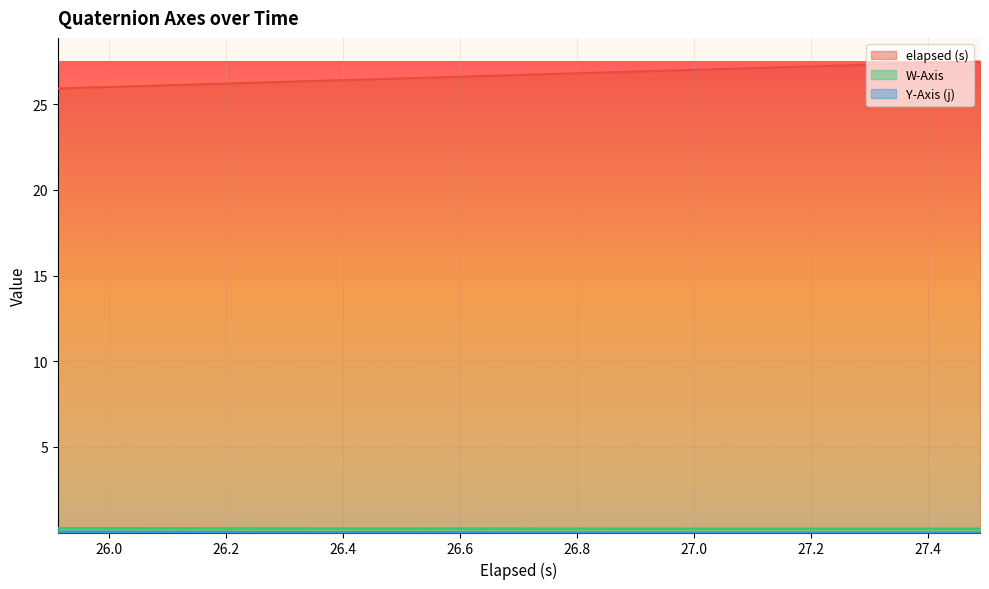

What are all the series names shown in the legend?

elapsed (s), W-Axis, Y-Axis (j)